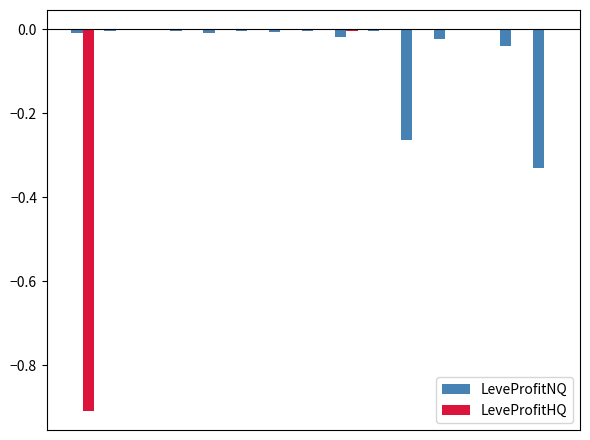

Are the bars horizontal?

No